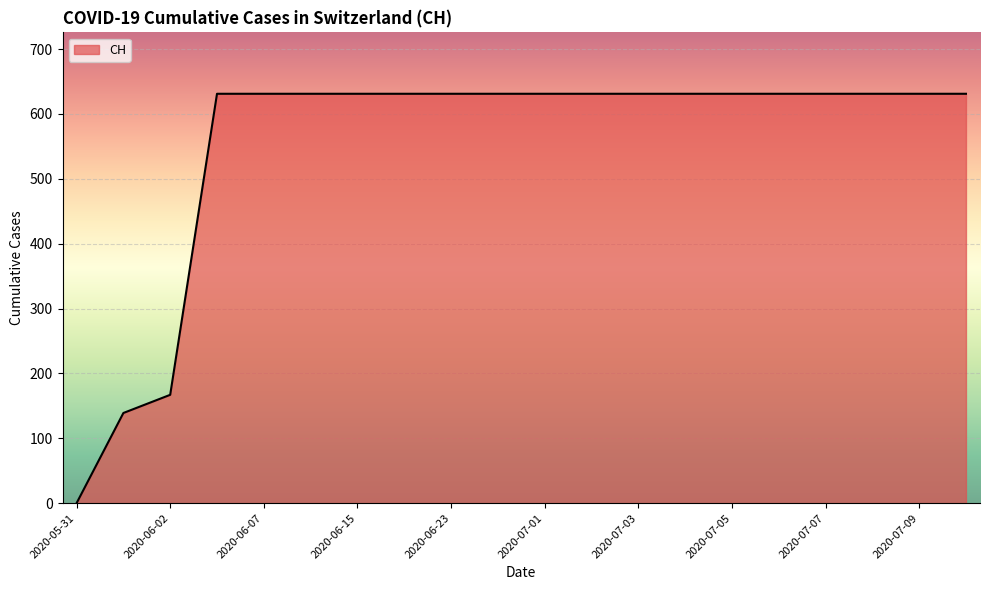

What is the greatest value displayed?

631